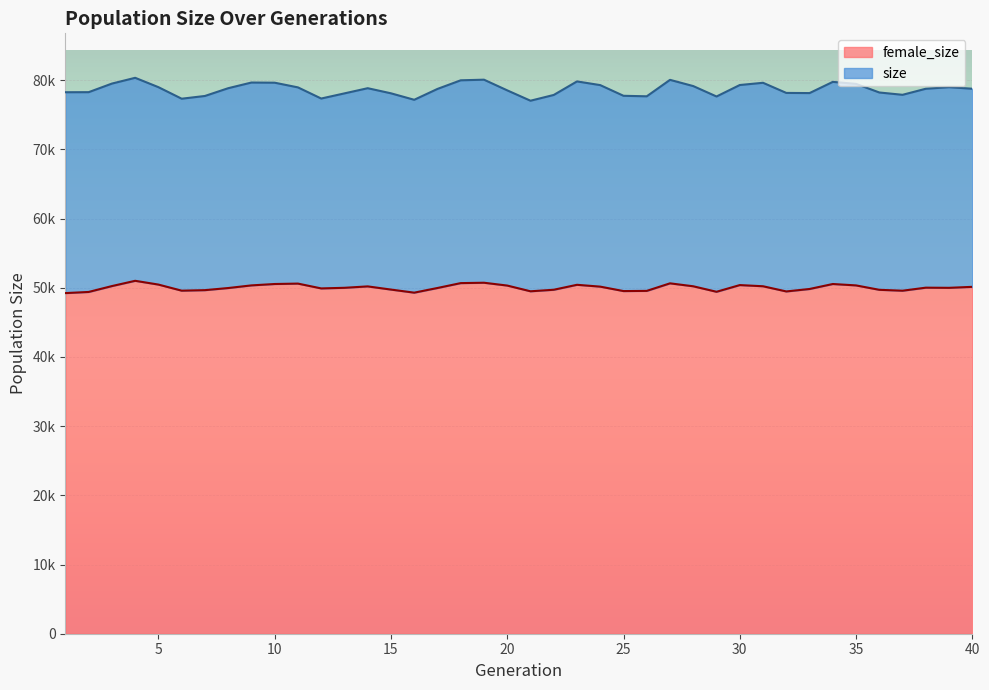

Which series has the widest spread of values?

size